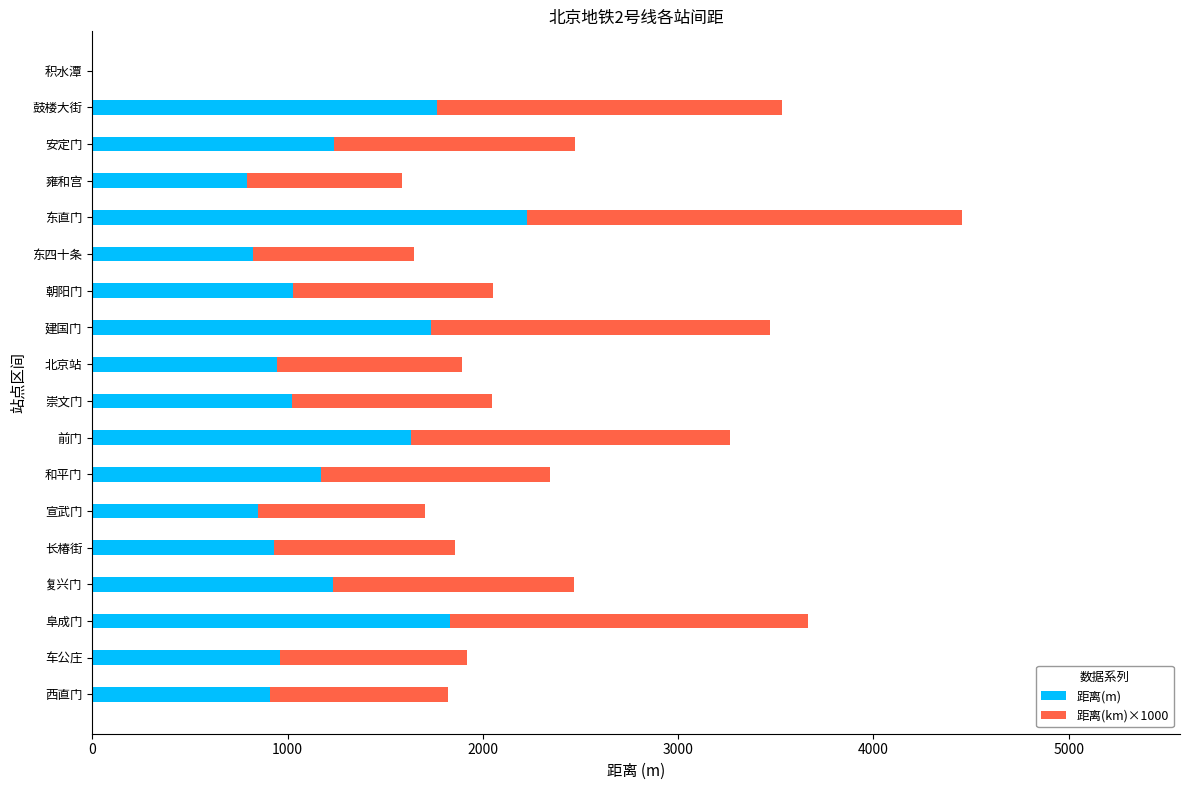

Is it true that 距离(m) equals 1171 at 和平门?

True